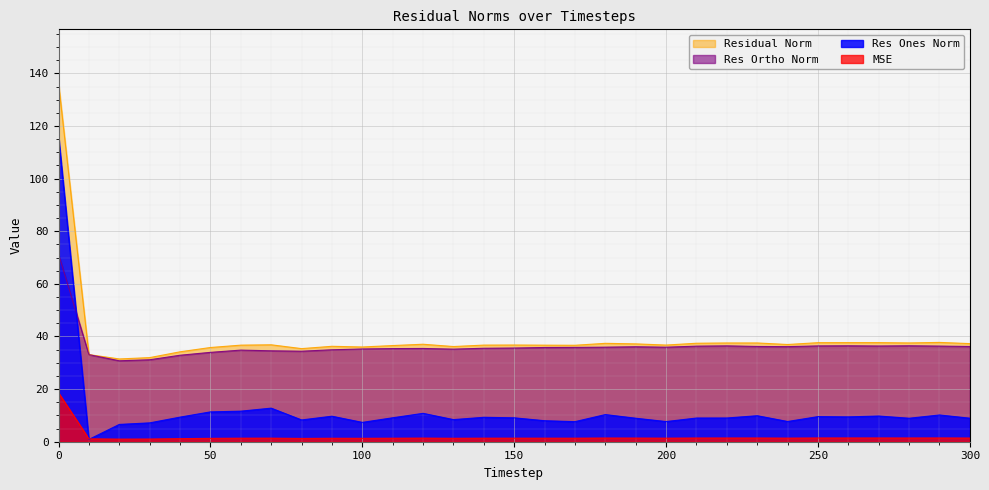

List the labels in order of res_ones_norm value, smallest first.

10, 20, 30, 100, 170, 200, 240, 160, 80, 130, 280, 190, 300, 210, 220, 150, 110, 140, 40, 260, 250, 90, 270, 230, 290, 180, 120, 50, 60, 70, 0